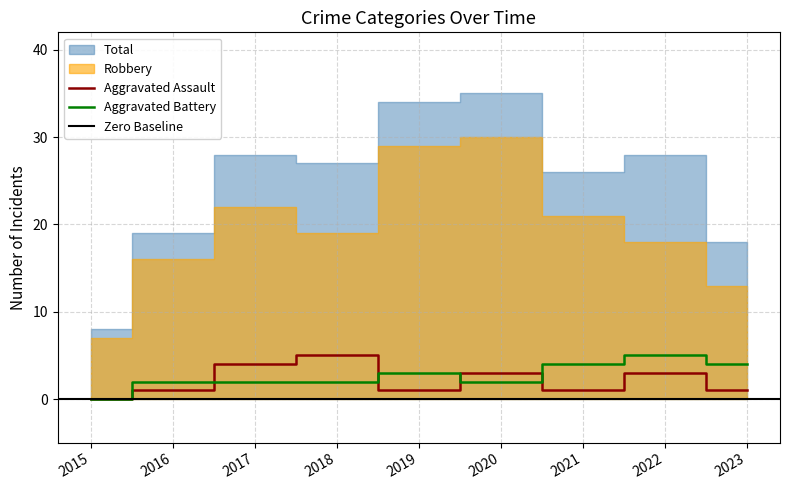

How many Aggravated Assault values are between 1 and 3?

6